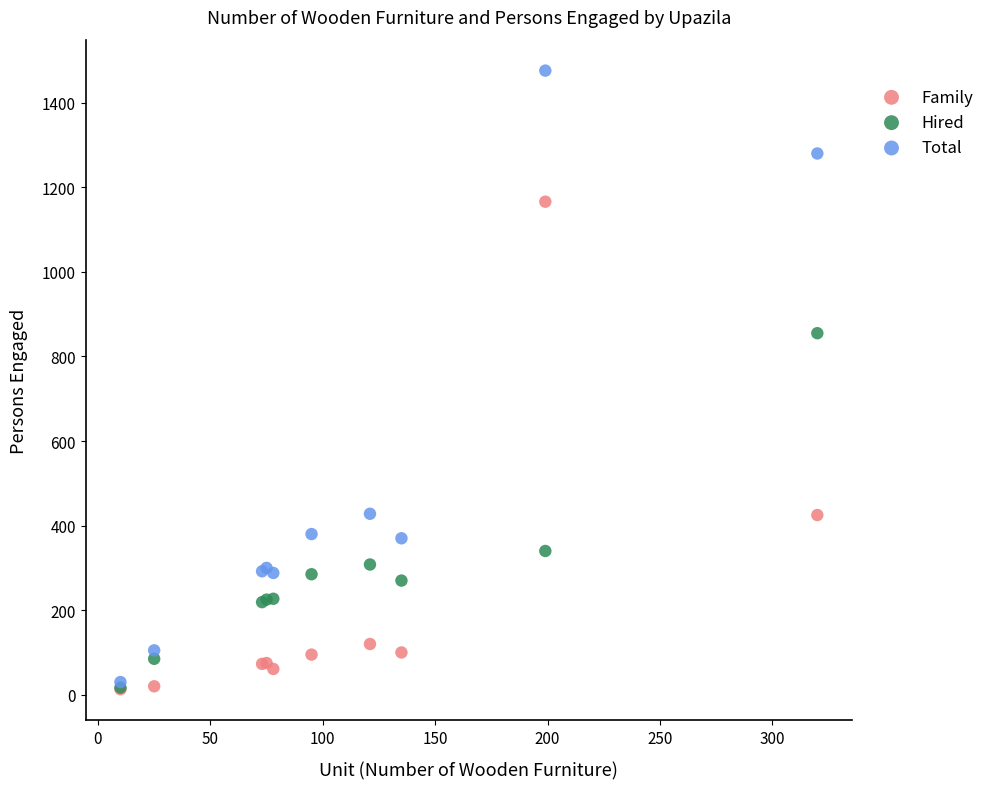

What are all the series names shown in the legend?

Family, Hired, Total